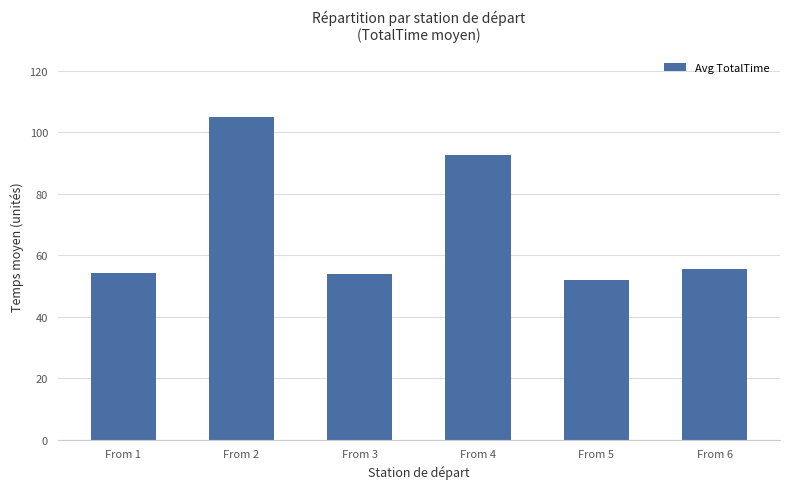

What is the difference between the maximum and minimum values?

53.0